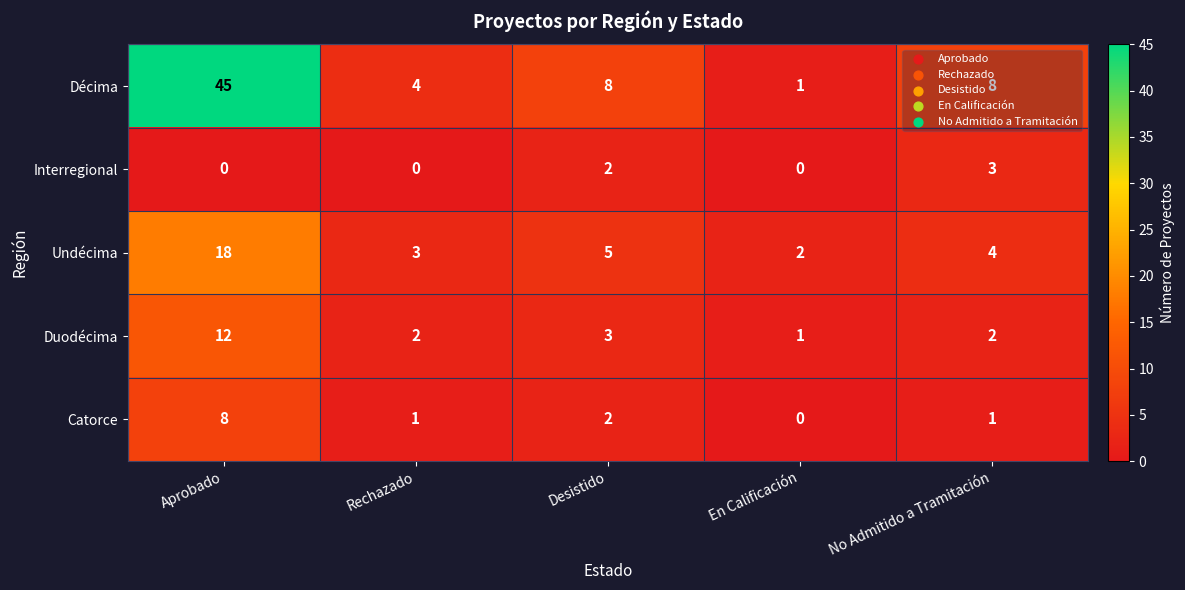

Which series changed the most between Rechazado and Desistido?

Décima